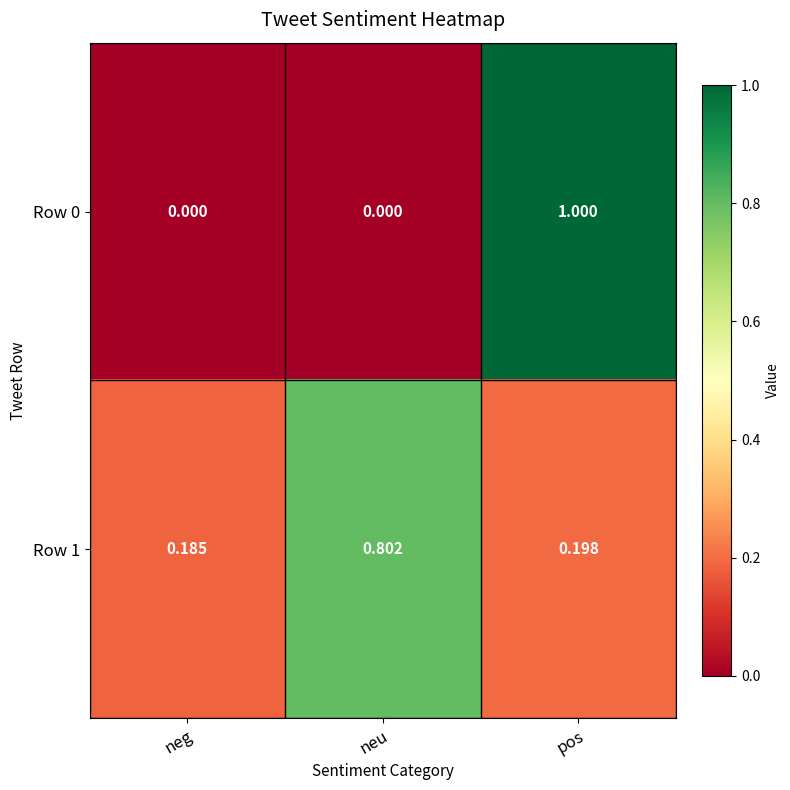

Is the value of Row 0 at neg greater than the value of Row 1 at neu?

No